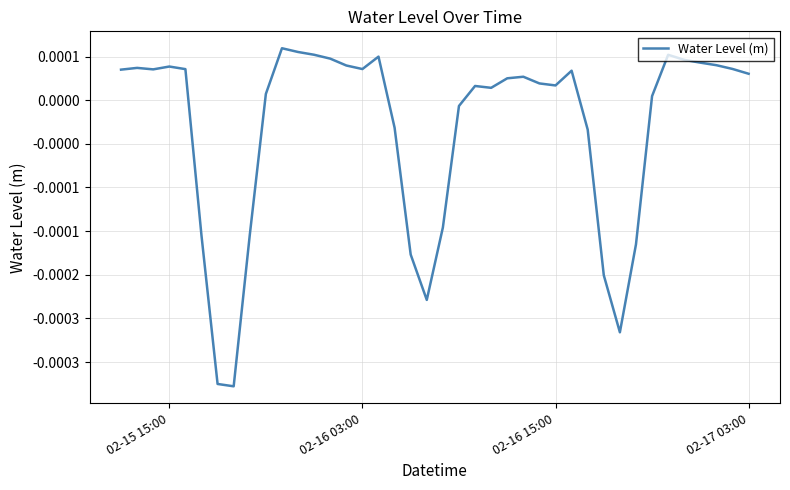

Where does the data first go above 0?

02-15 15:00